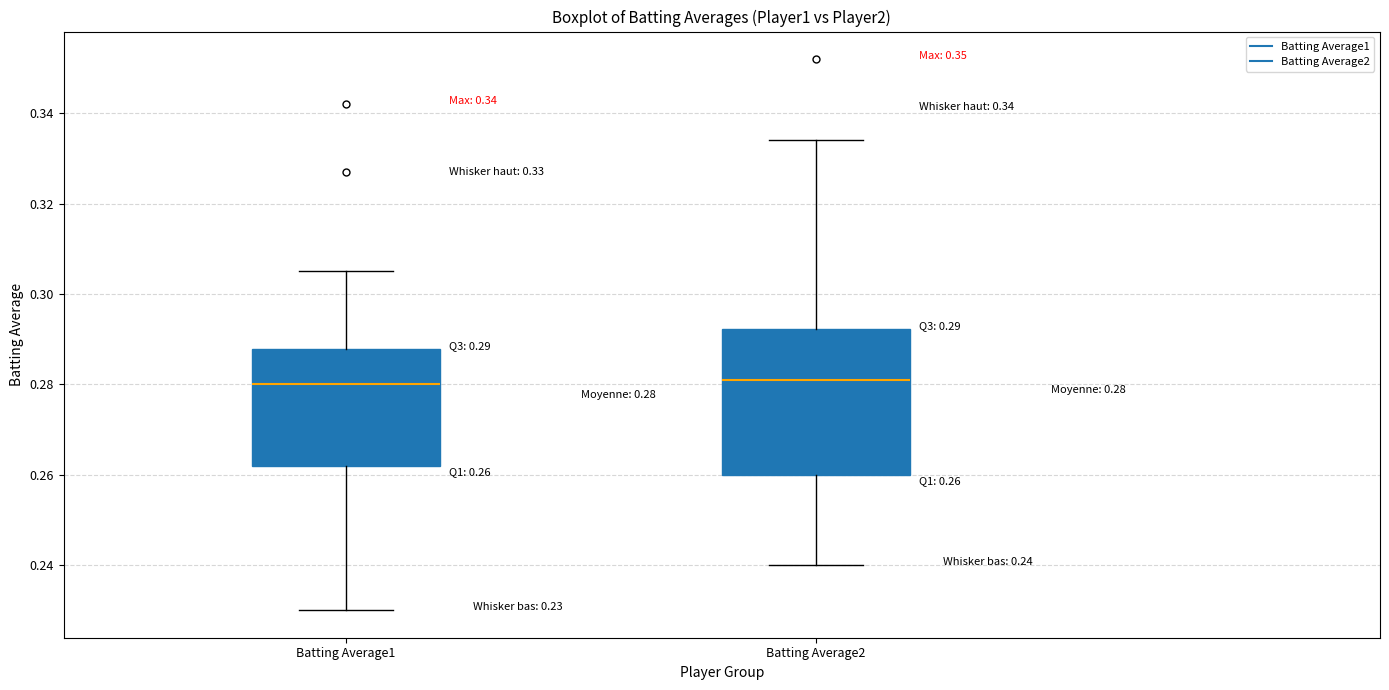

Comparing the boxes themselves (not the whiskers), which one is the tallest?

Batting Average2